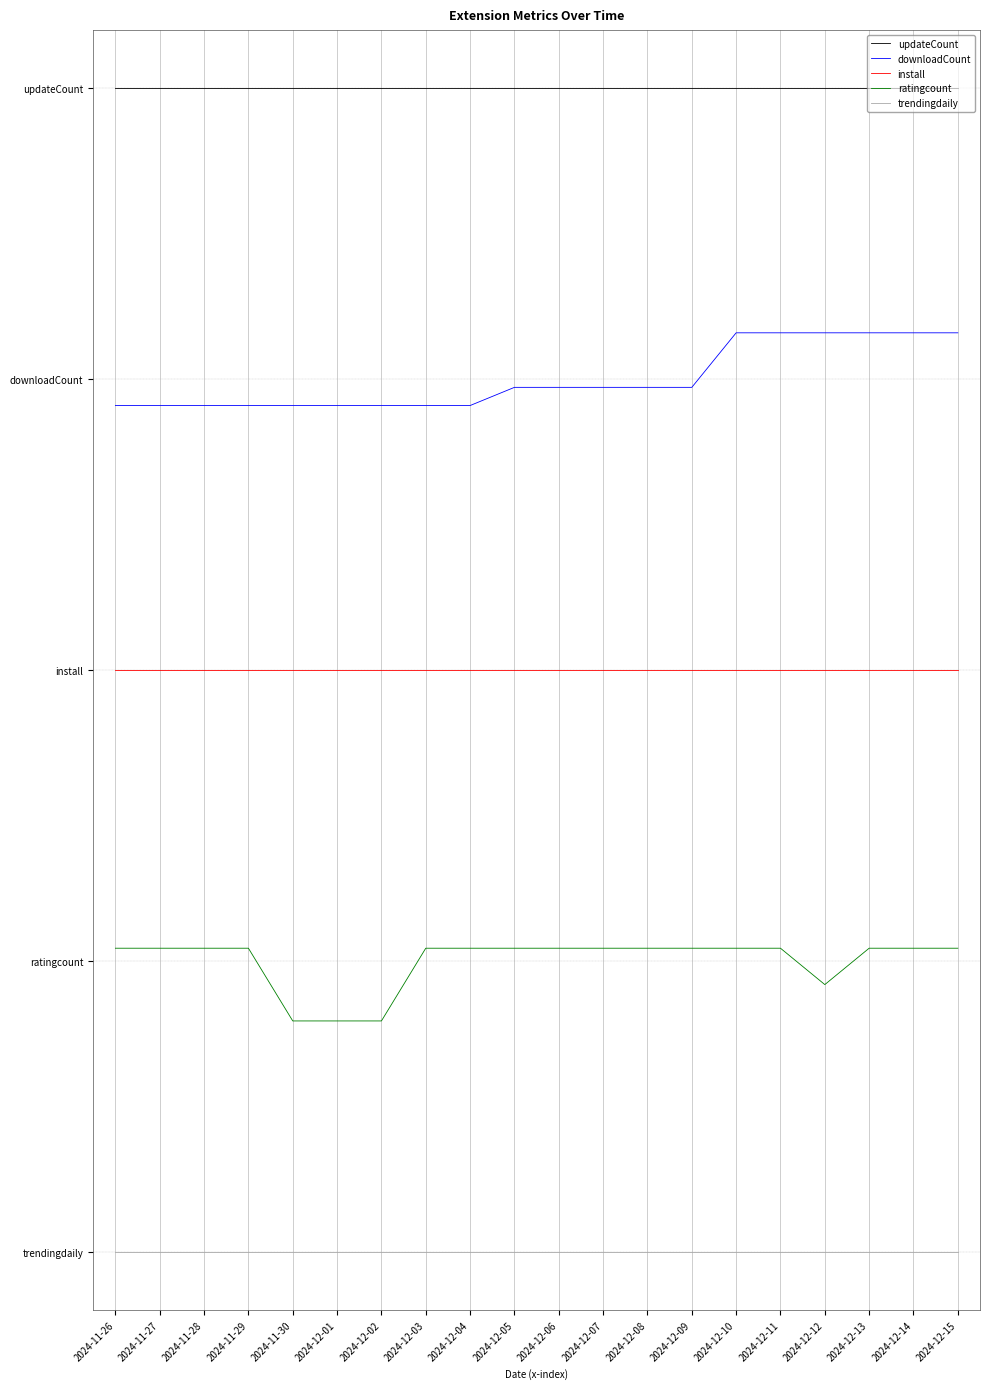

At which label is trendingdaily closest to 0?

2024-11-26